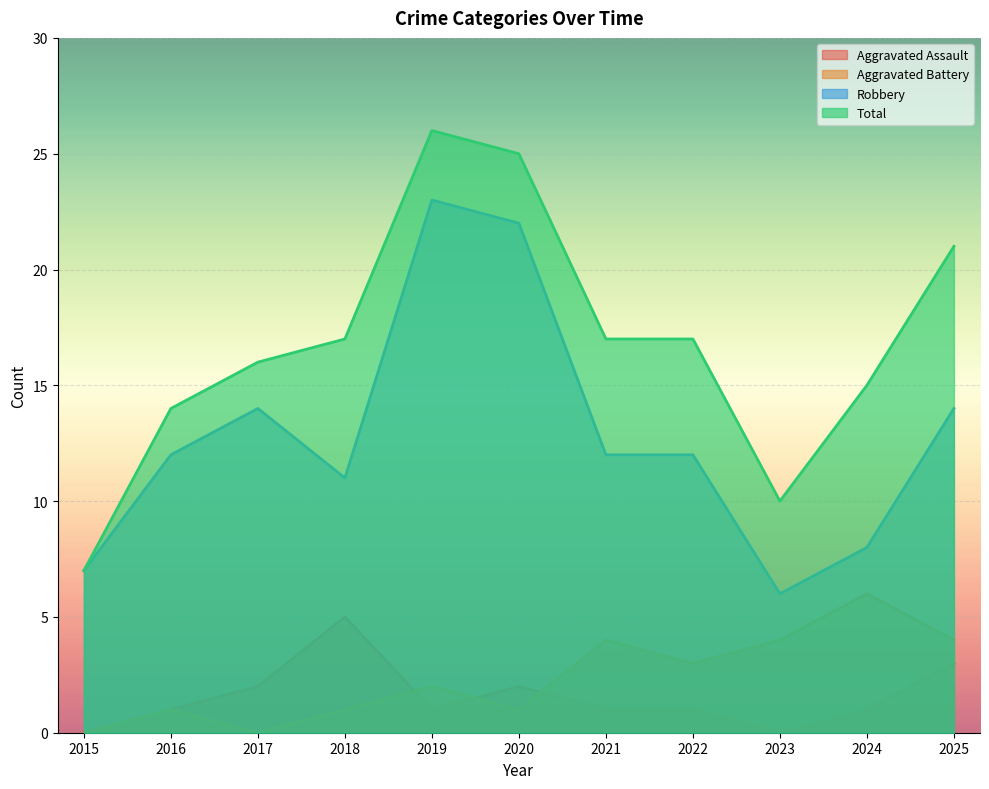

At how many categories does at least one series exceed 23?

2